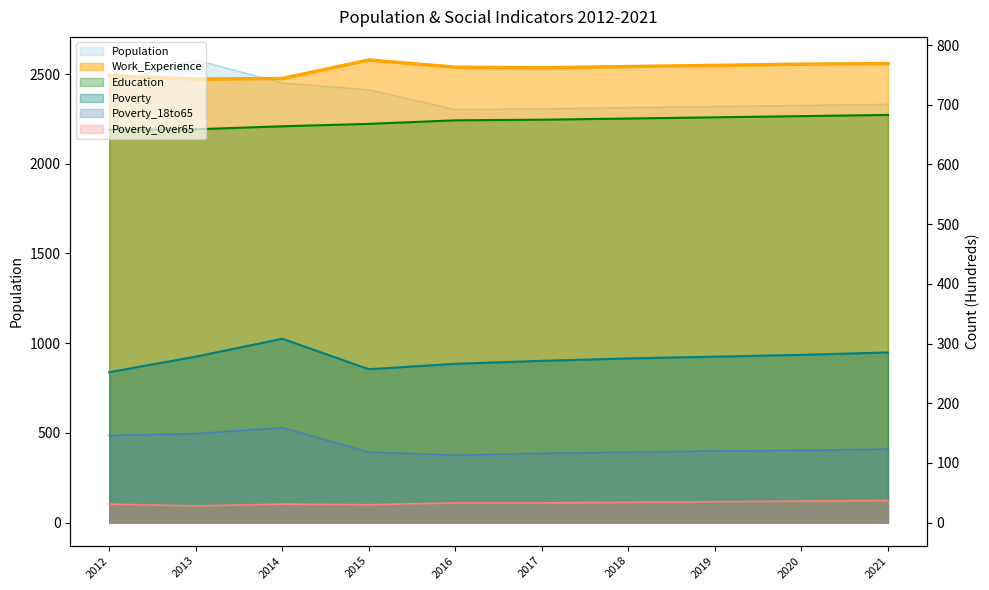

Which category has the lowest value in the Work_Experience series?

2013